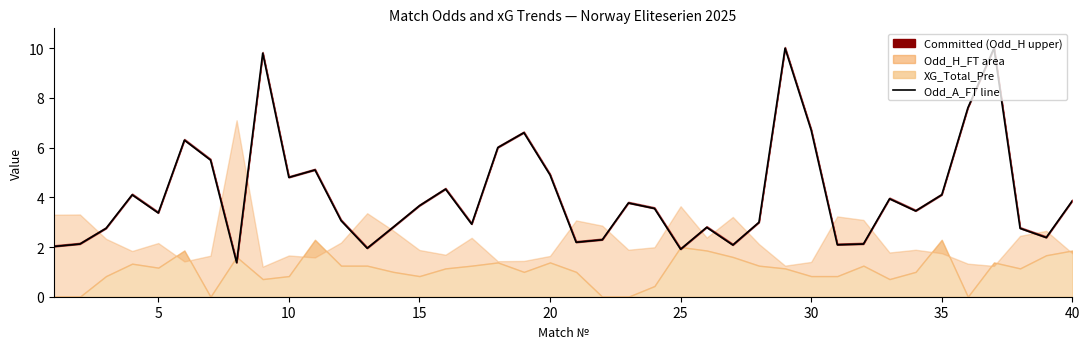

Does the chart have visible grid lines?

No